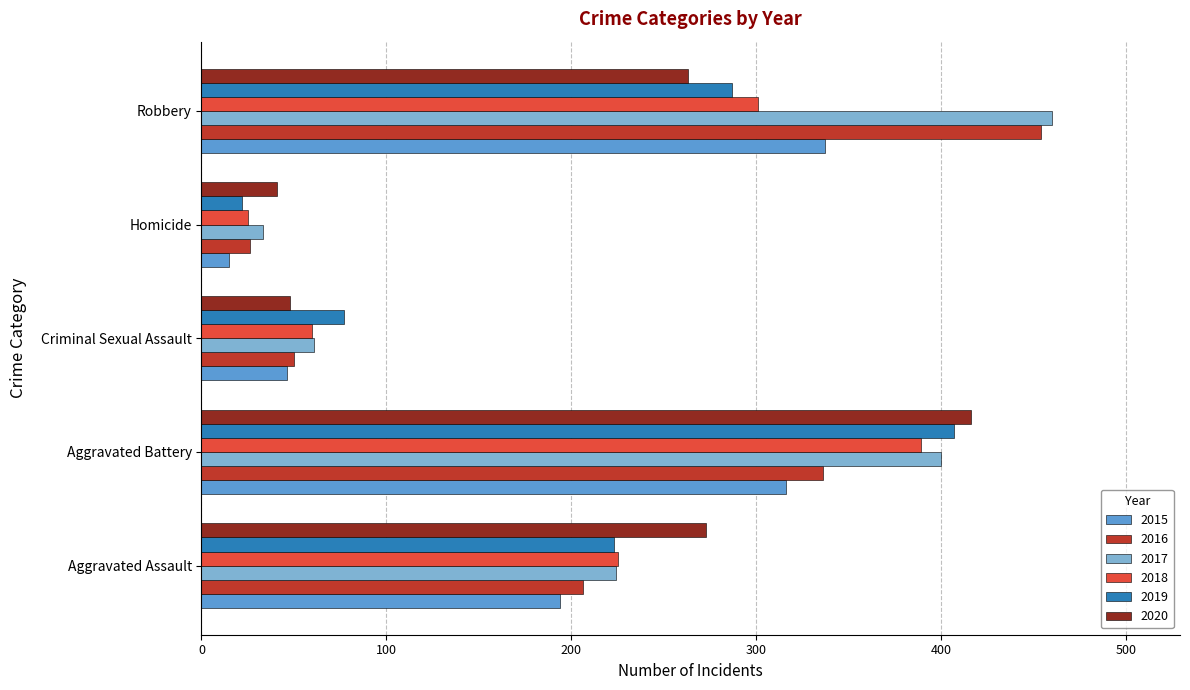

What is the approximate value of 2016 at Aggravated Assault?

206